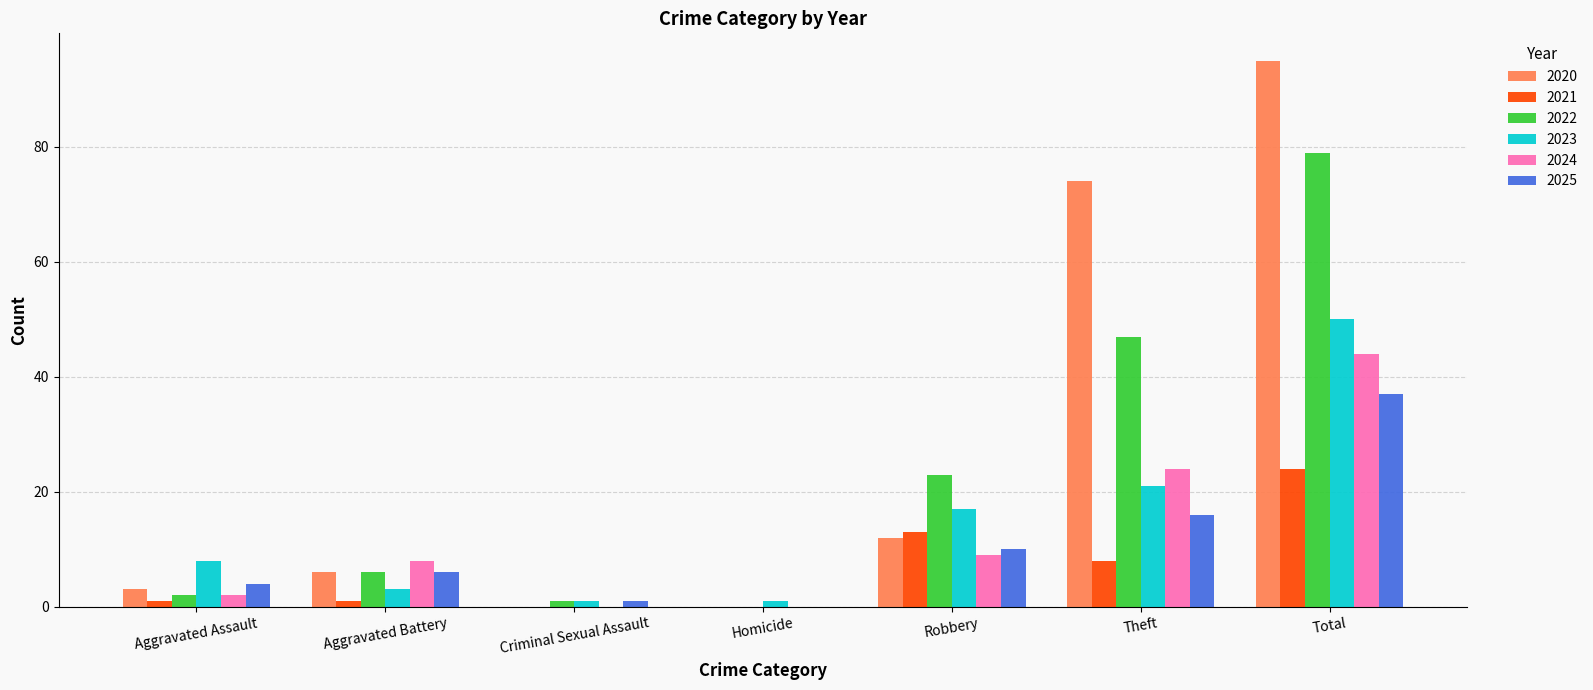

True or false: 2020 has a value of 38 at Homicide.

False